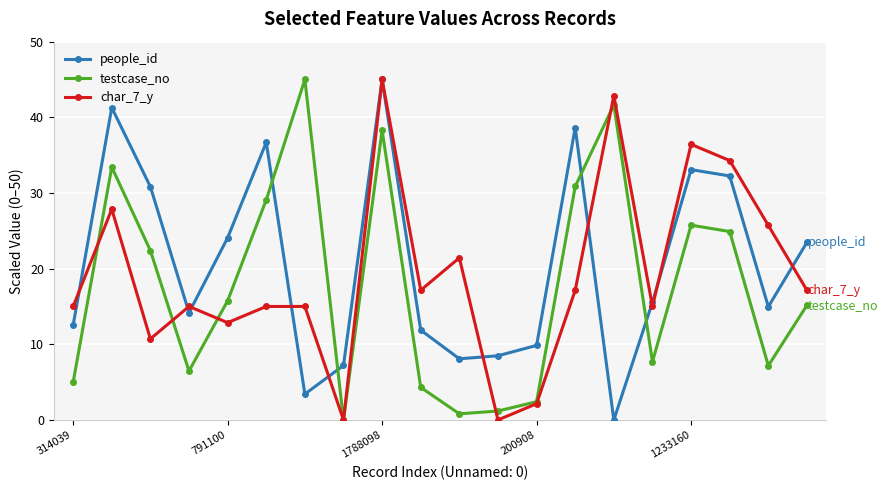

What is the value of the char_7_y point at the 19th from the left?

25.7